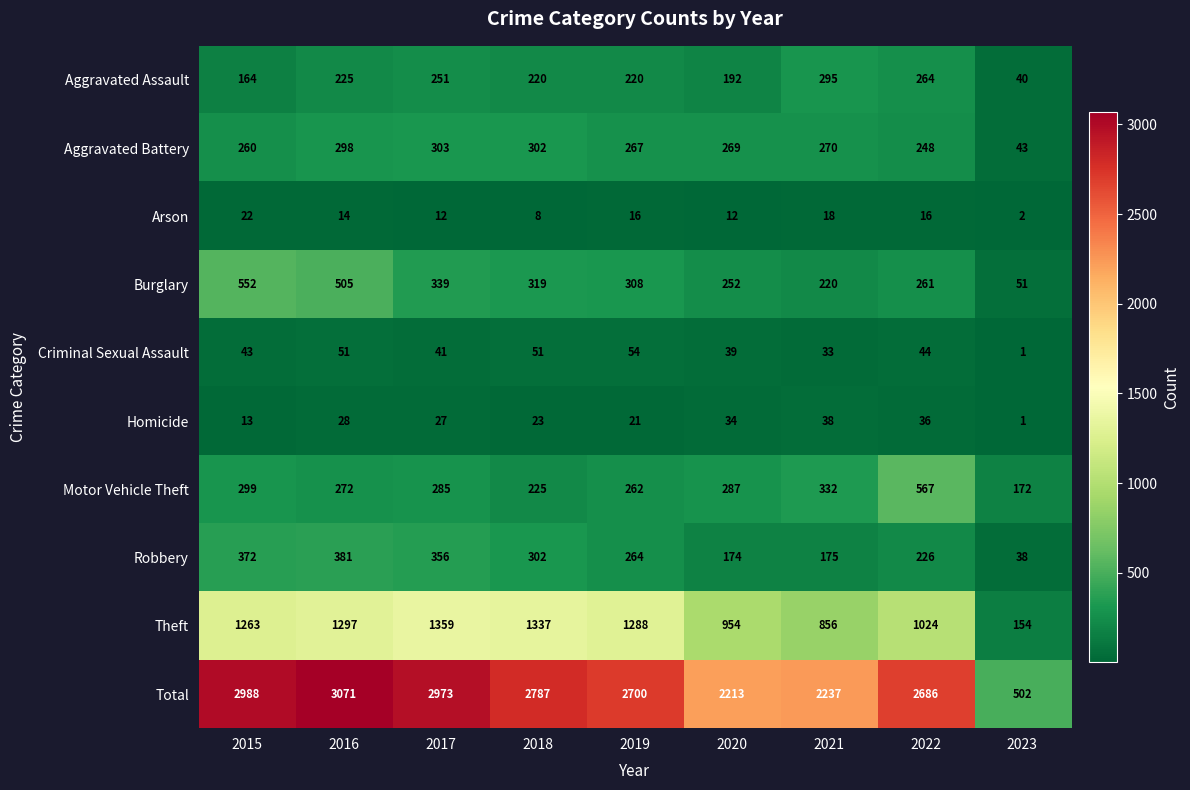

Which label corresponds to the smallest value in the chart?

2023